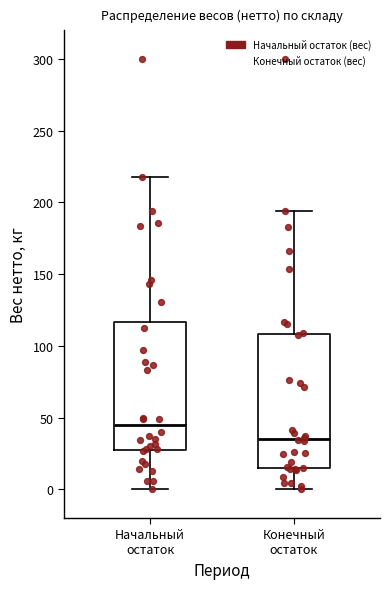

Reading left to right, transcribe this box plot: for each box, give where its median line is, the range the box spans, and where its two whiskers end, as read against the y-axis. The values are not printed on the chart, so give them approximately, as read against the axis.

Начальный остаток: median 45, box 30 to 115, whiskers 0 to 220
Конечный остаток: median 35, box 15 to 110, whiskers 0 to 195